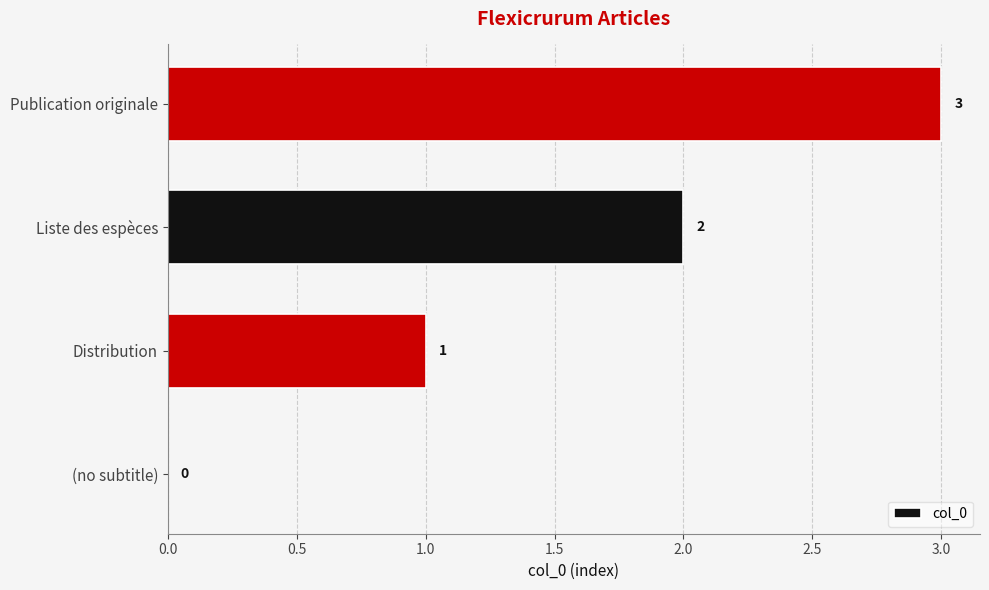

What is the change in value from Distribution to Liste des espèces?

+1